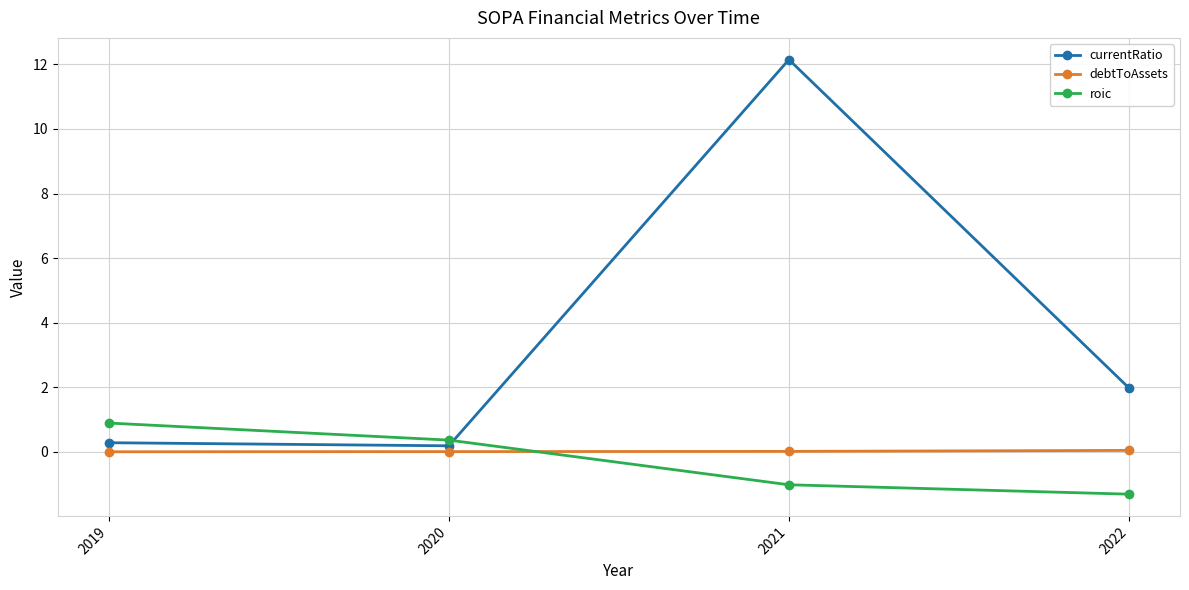

What is the sum of the currentRatio values at 2020 and 2022?

2.2